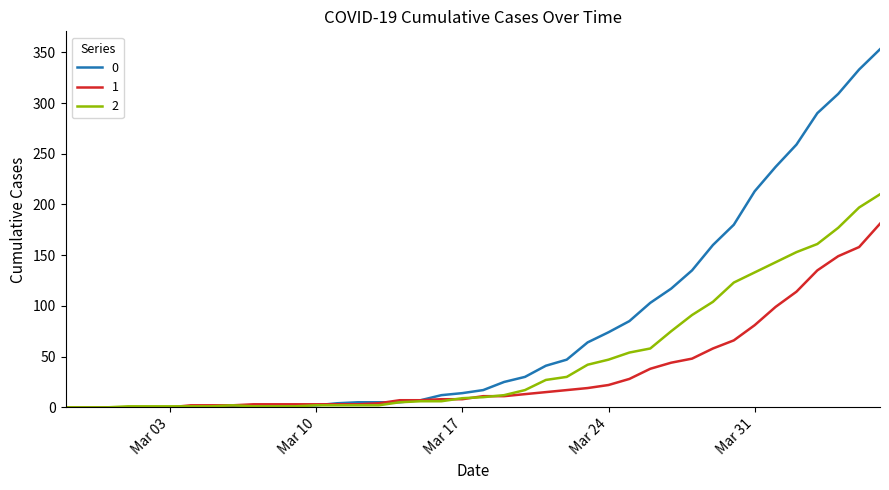

List the series in order of their peak value, highest first.

0, 2, 1